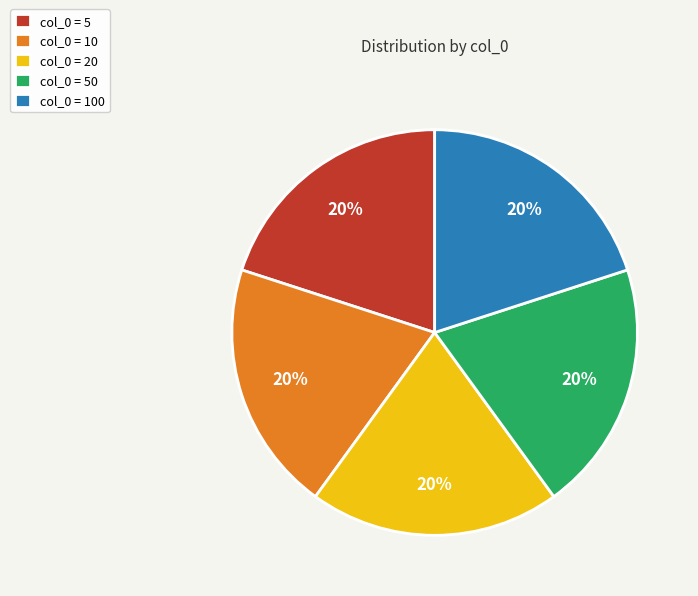

Do col_0 = 100 and col_0 = 50 together represent more than half of the pie?

No